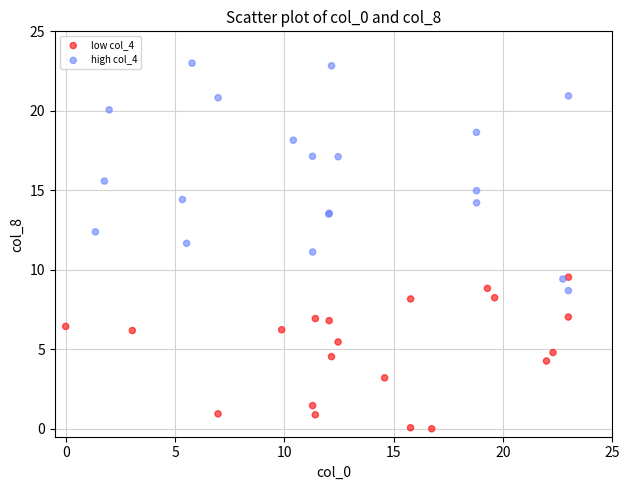

Which series has the largest Y range (max minus min)?

high col_4